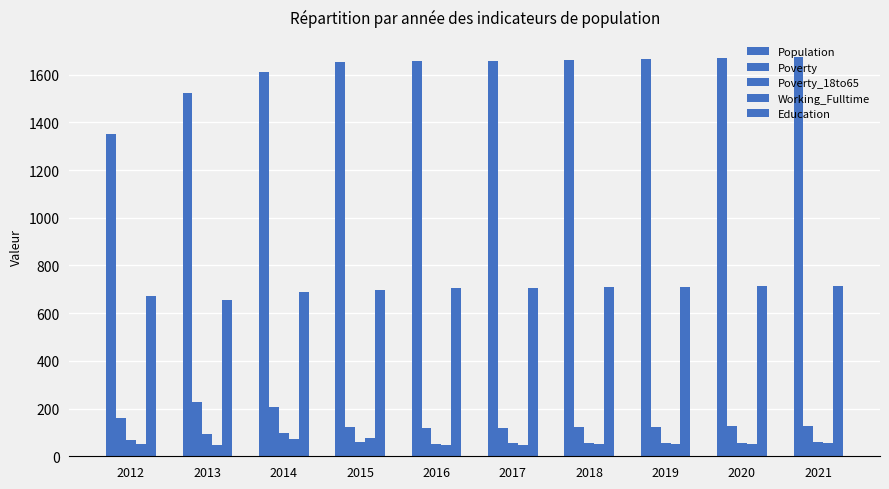

Read the Poverty value at 2014.

208